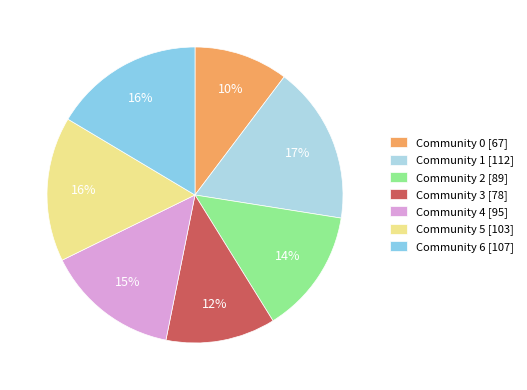

To the nearest percent, what is the average slice percentage?

14%